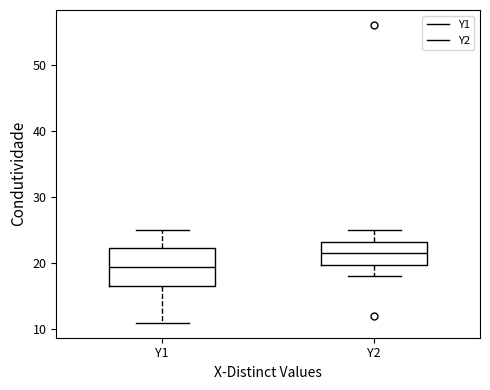

Reading left to right, read every box against the y-axis: the position of its median line, the range the box covers, and the ends of its whiskers. The values are not printed on the chart, so give them approximately, as read against the axis.

Y1: median 20, box 17 to 22, whiskers 11 to 25
Y2: median 22, box 20 to 23, whiskers 18 to 25